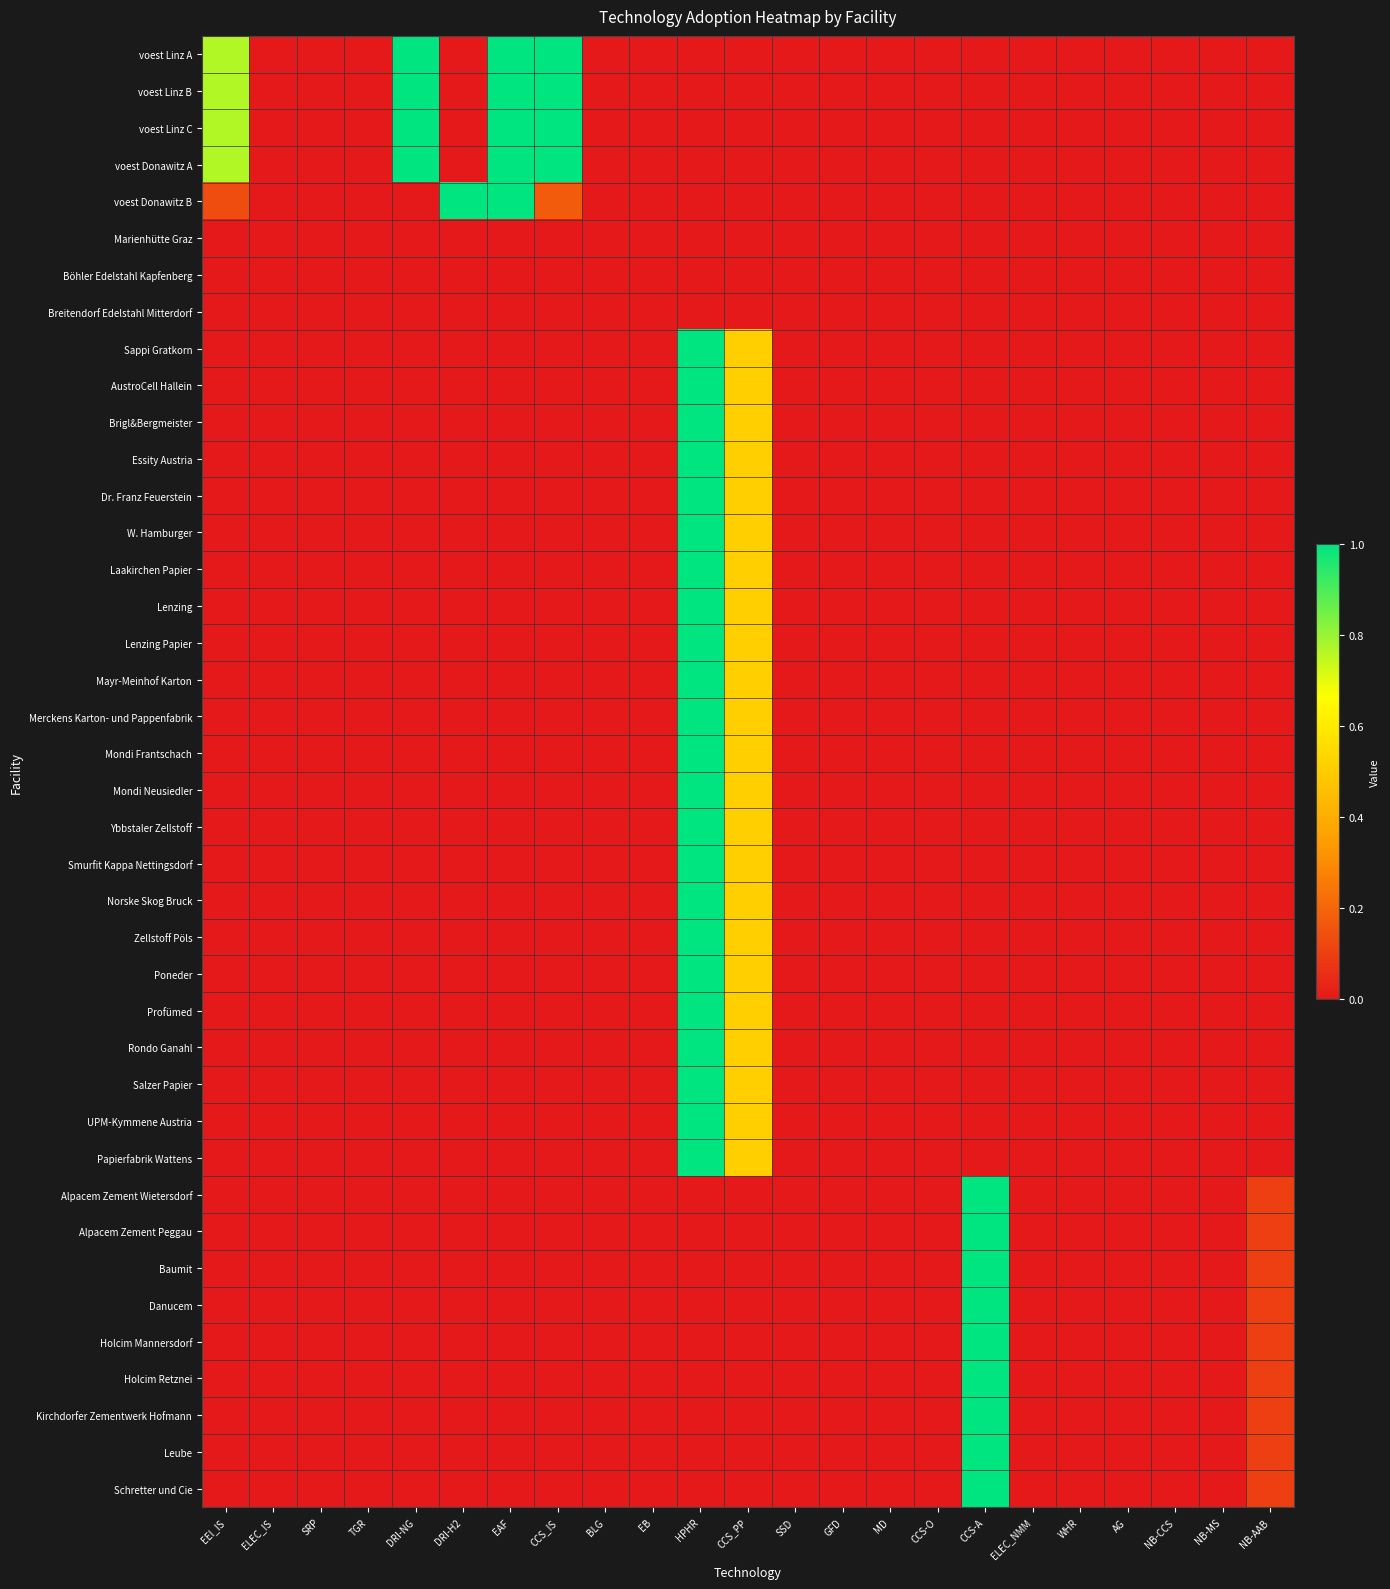

Count the number of data series in this chart.

40